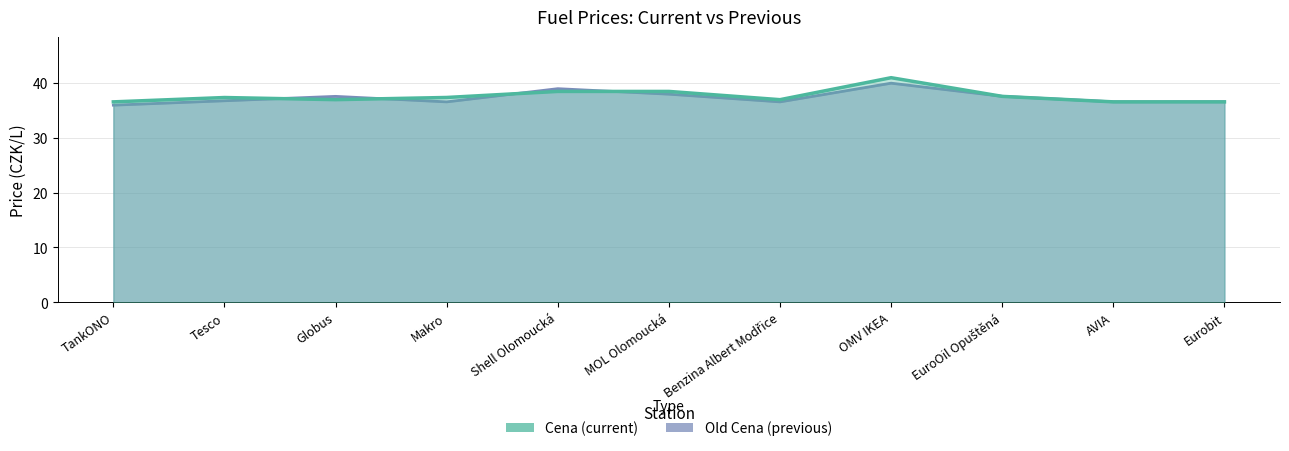

Is the value of Cena at OMV IKEA greater than the value of Old Cena at Eurobit?

Yes